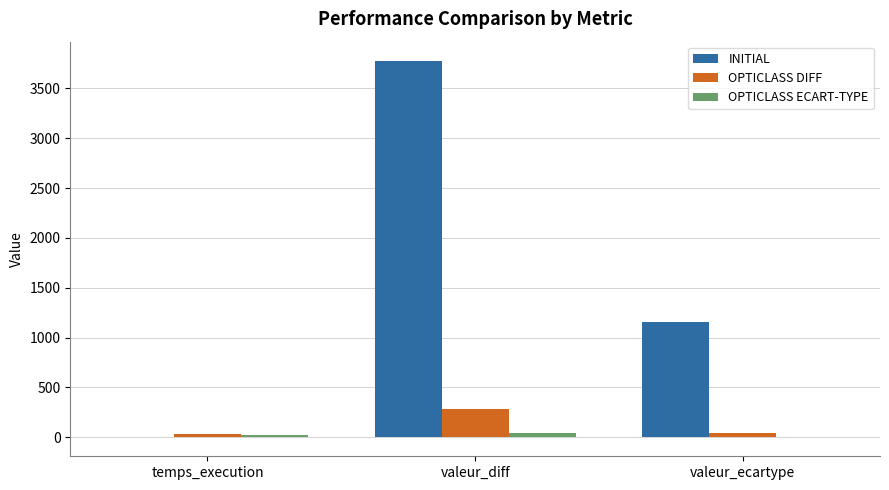

Between temps_execution and valeur_diff, which series saw the biggest shift?

INITIAL